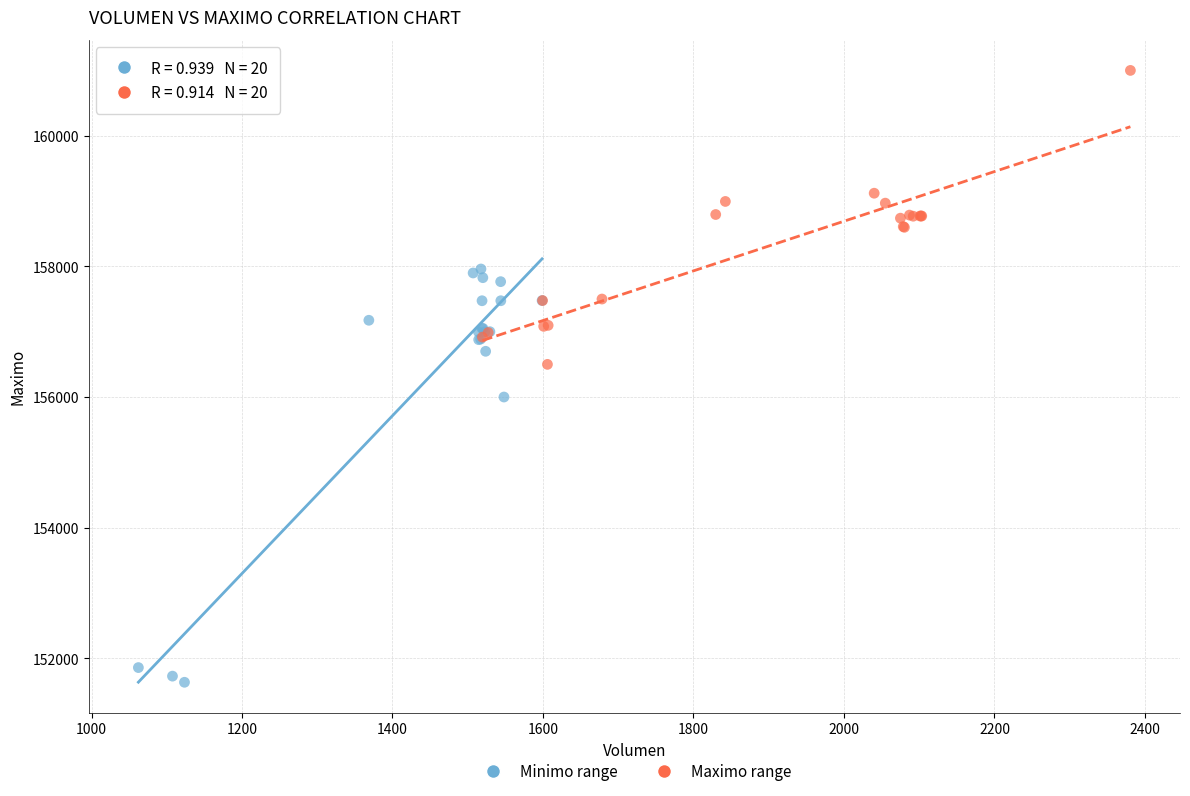

Which series has the widest spread of Y values?

Minimo range